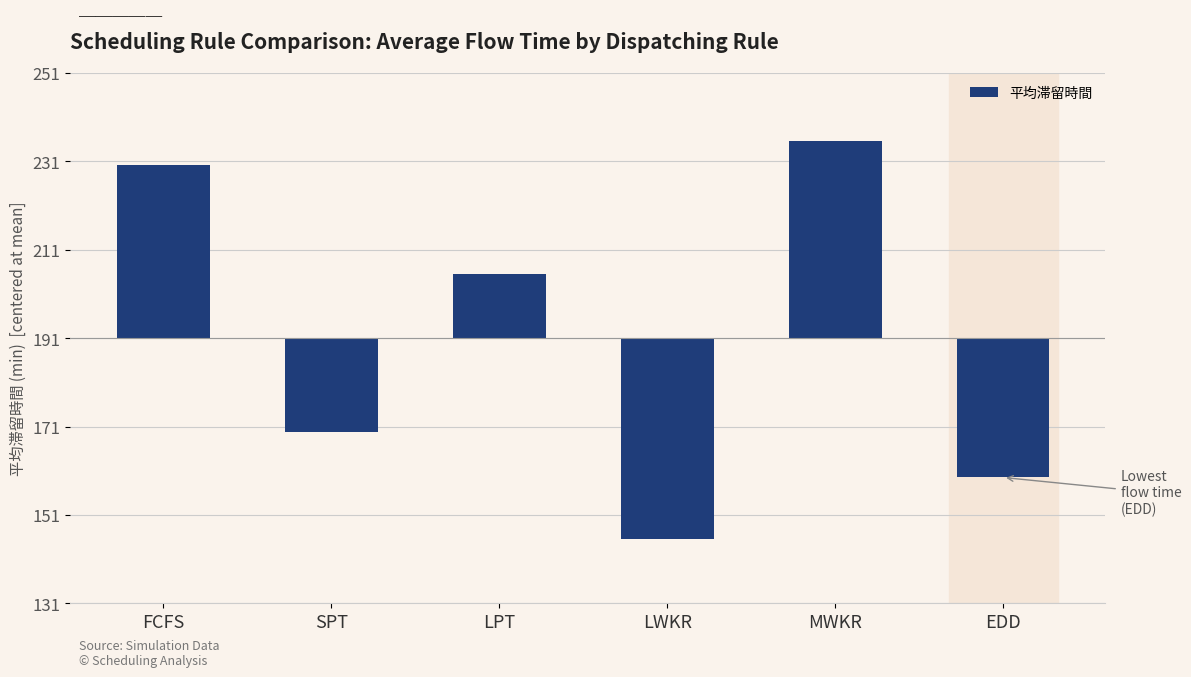

Between FCFS and LWKR, which is larger?

FCFS